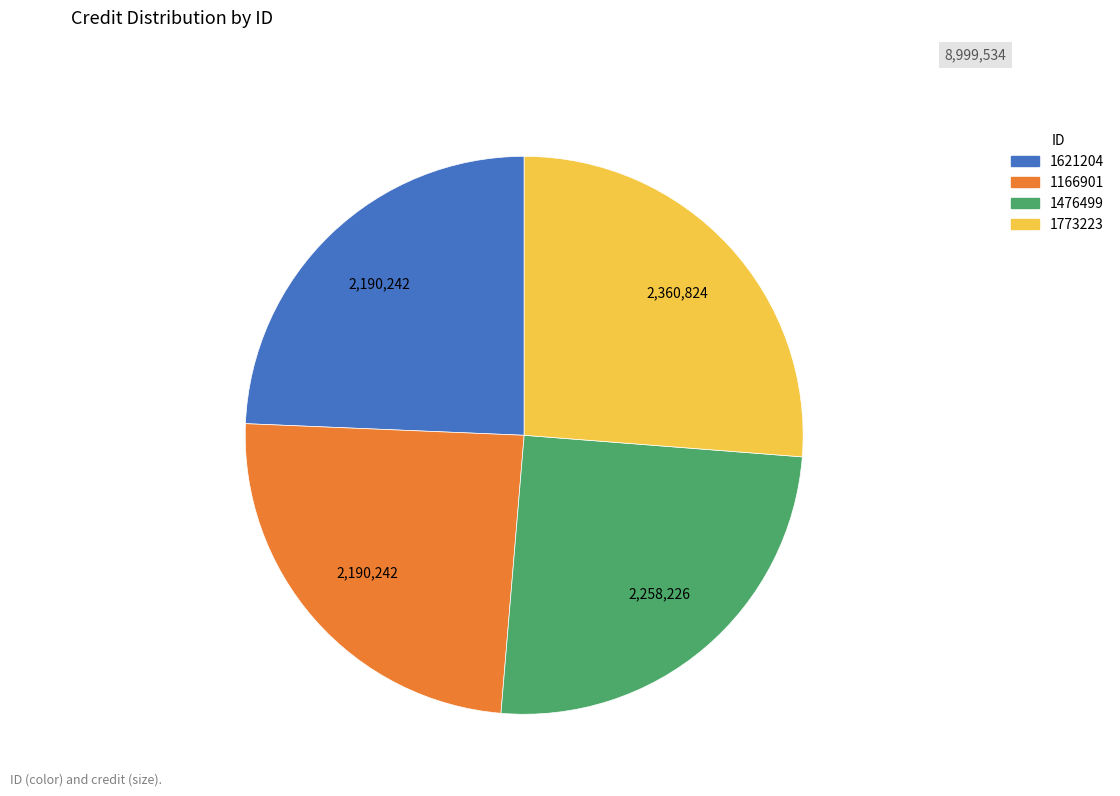

Which category has the biggest portion of the pie?

1773223